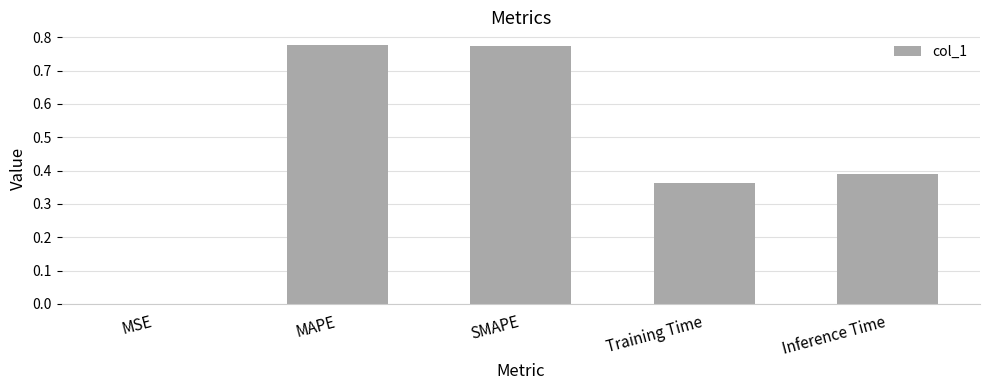

Between Inference Time and SMAPE, which is larger?

SMAPE